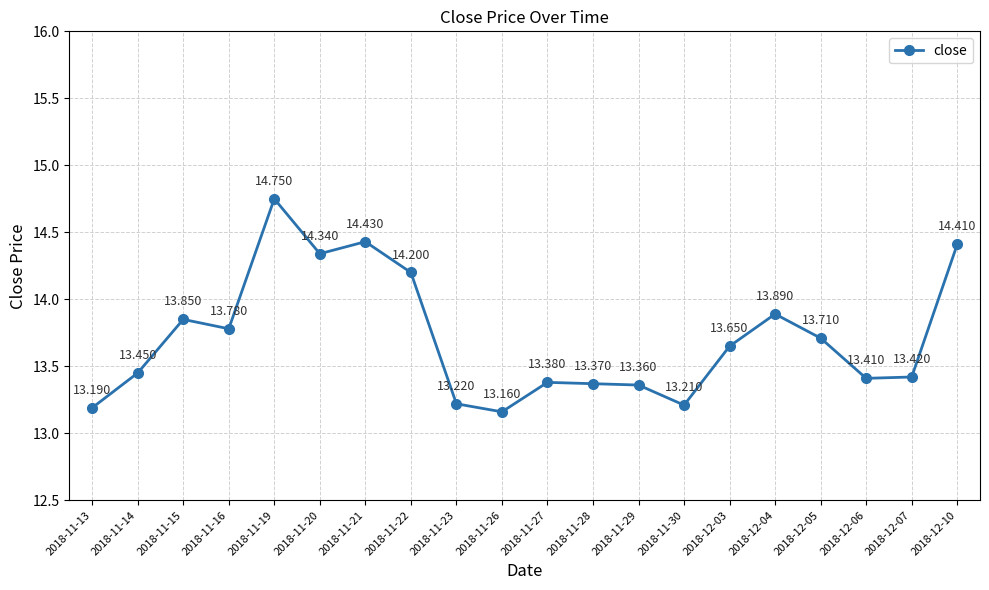

Does the chart display data point markers on the line(s)?

Yes